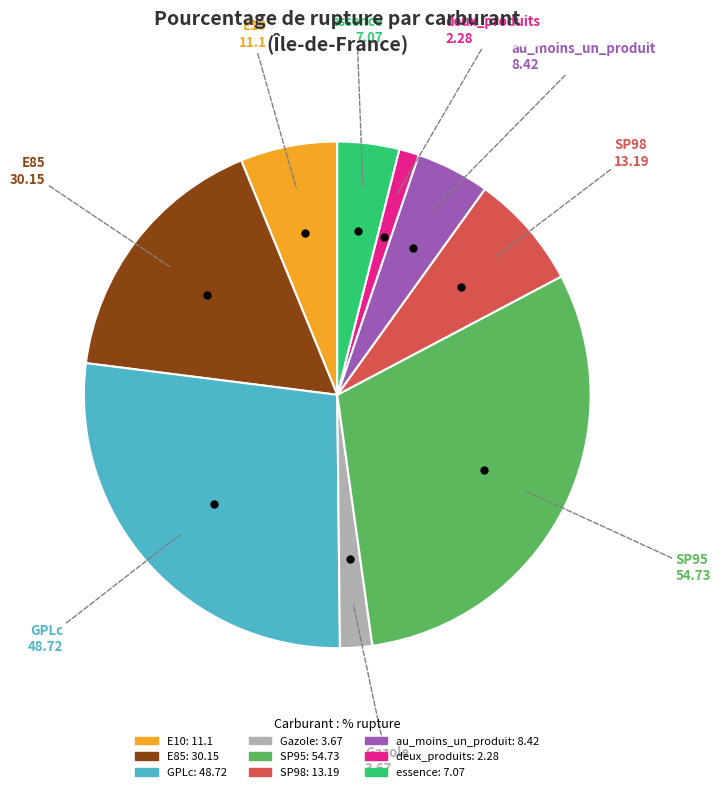

Between Gazole and GPLc, which is larger?

GPLc